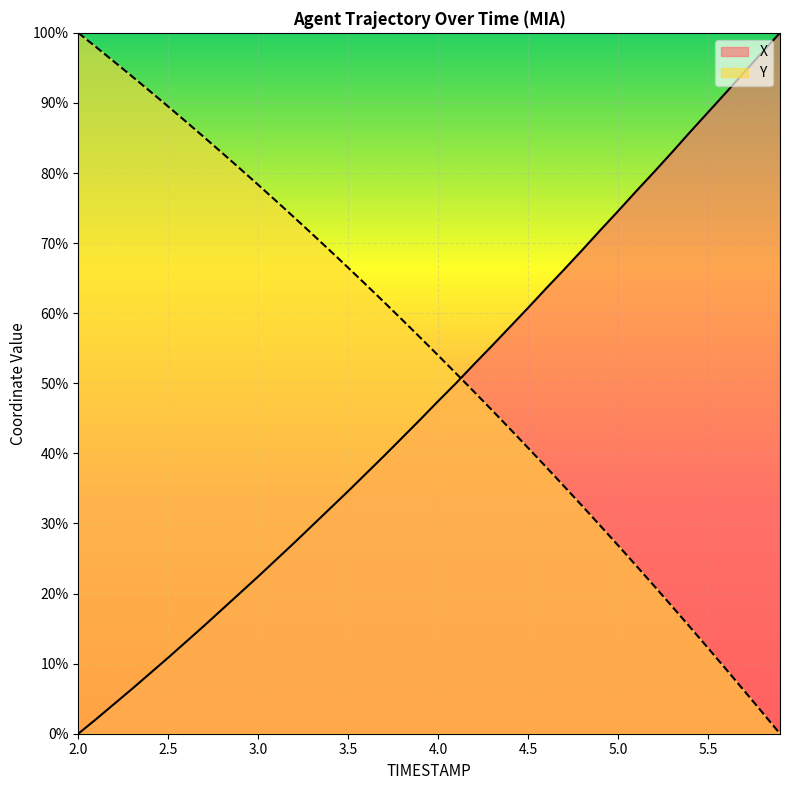

True or false: Y has more than 1 points higher than both neighbors.

False